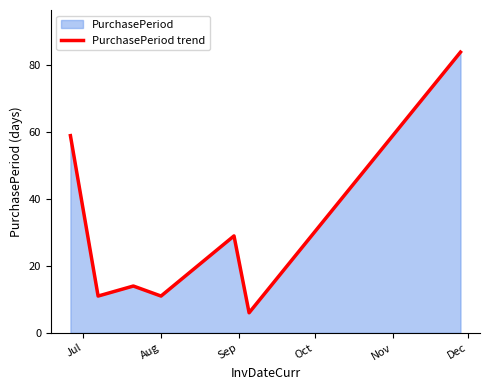

How many lines are shown in the chart?

1